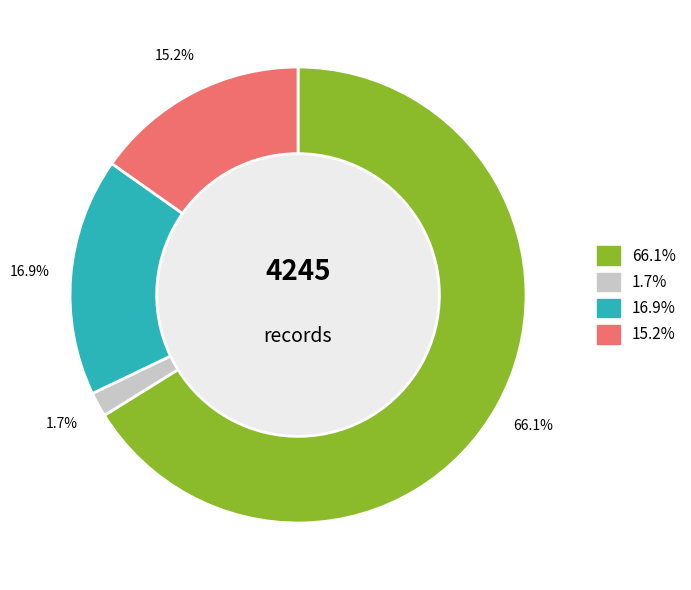

Is there any slice that represents more than half of the pie?

Yes